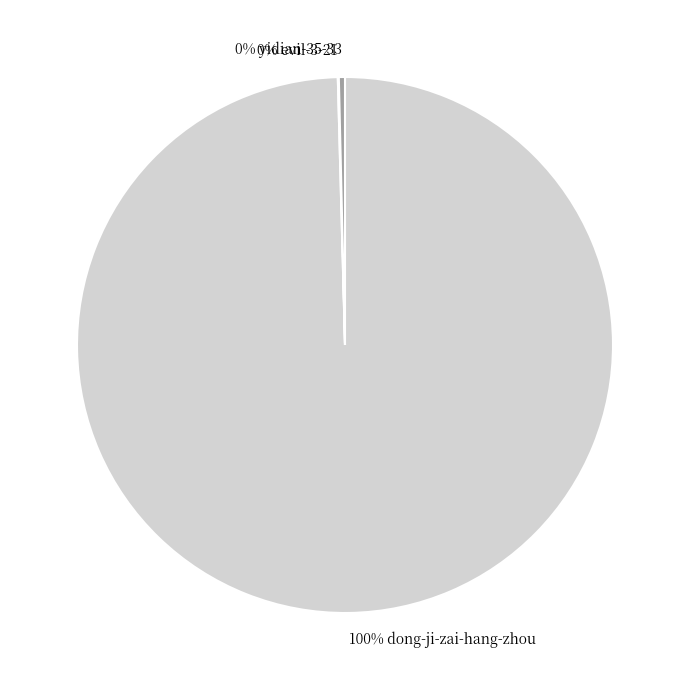

What is the largest slice in the pie chart?

100% dong-ji-zai-hang-zhou